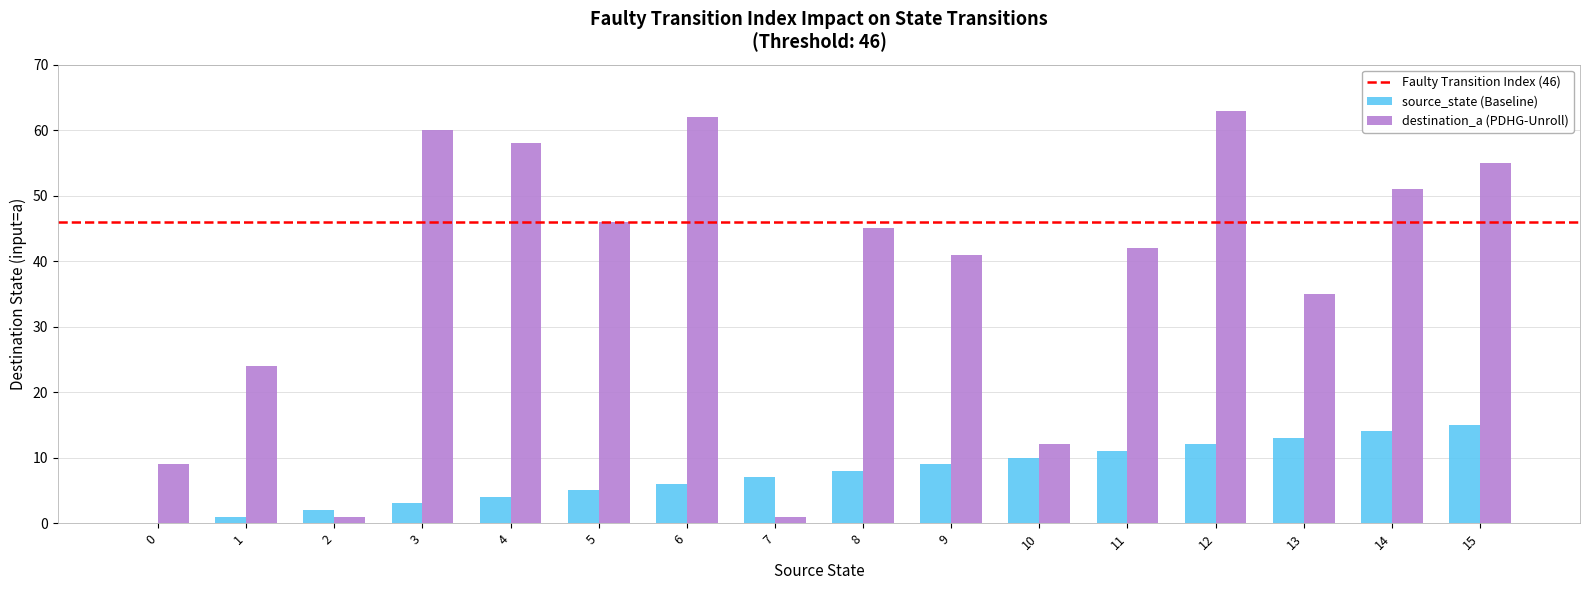

The value of destination_a (PDHG-Unroll) at 11 is 9. True or false?

False